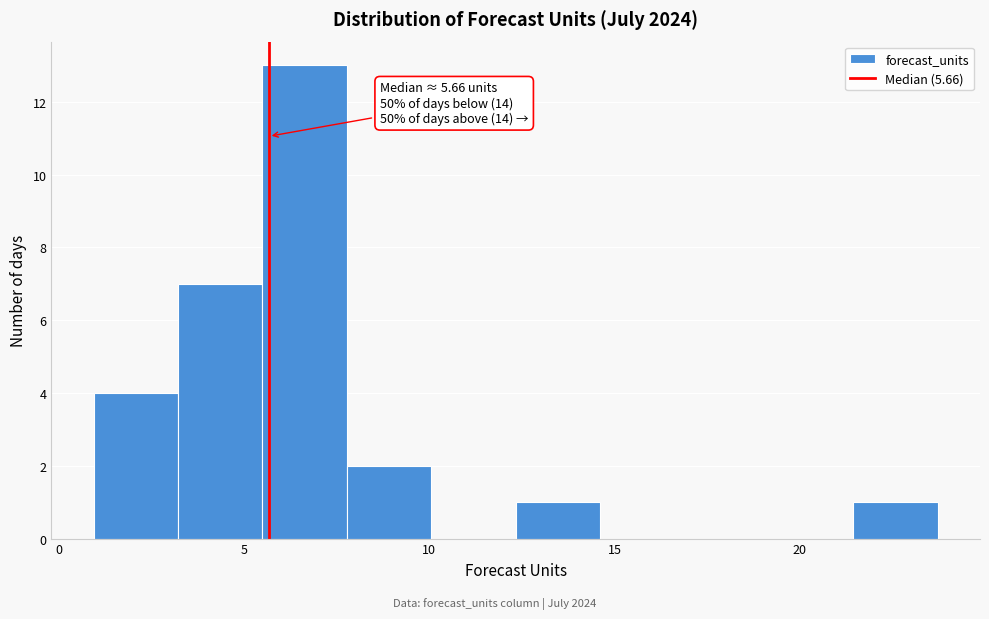

Over which range of the x-axis is the bar tallest?

5.5 to 8.0